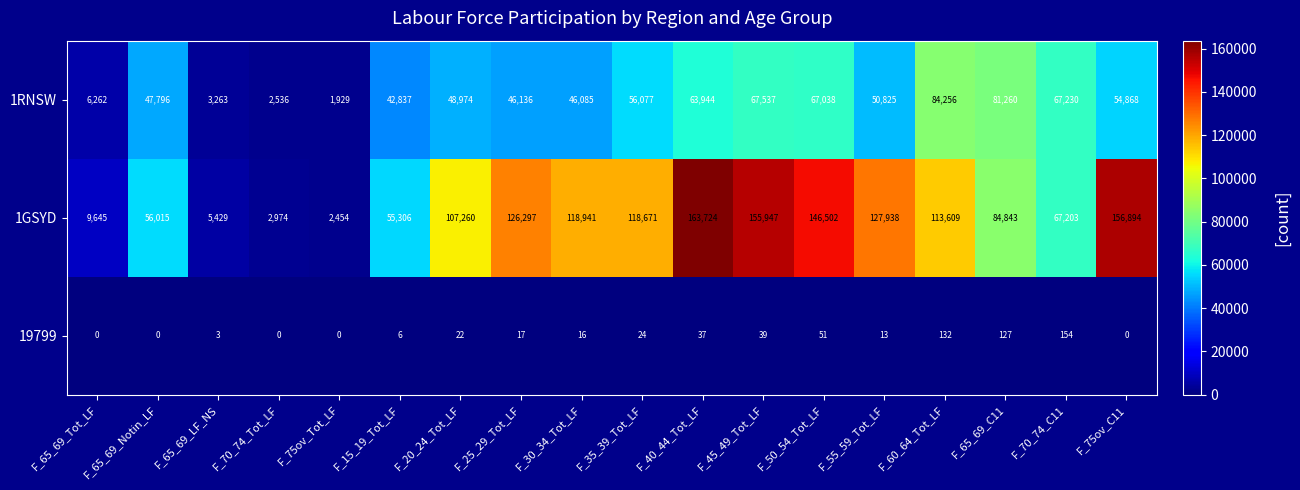

What is the minimum value for 1GSYD?

2454